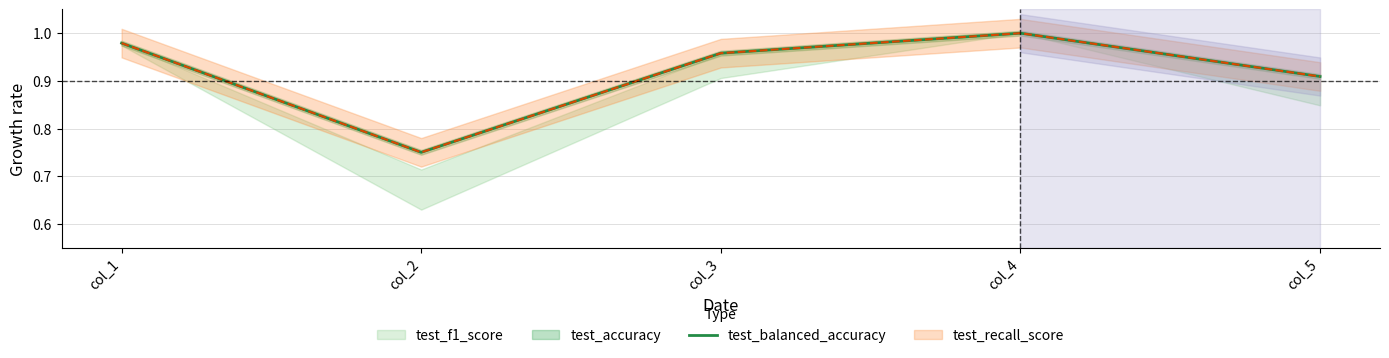

How many data points does each series have?

5